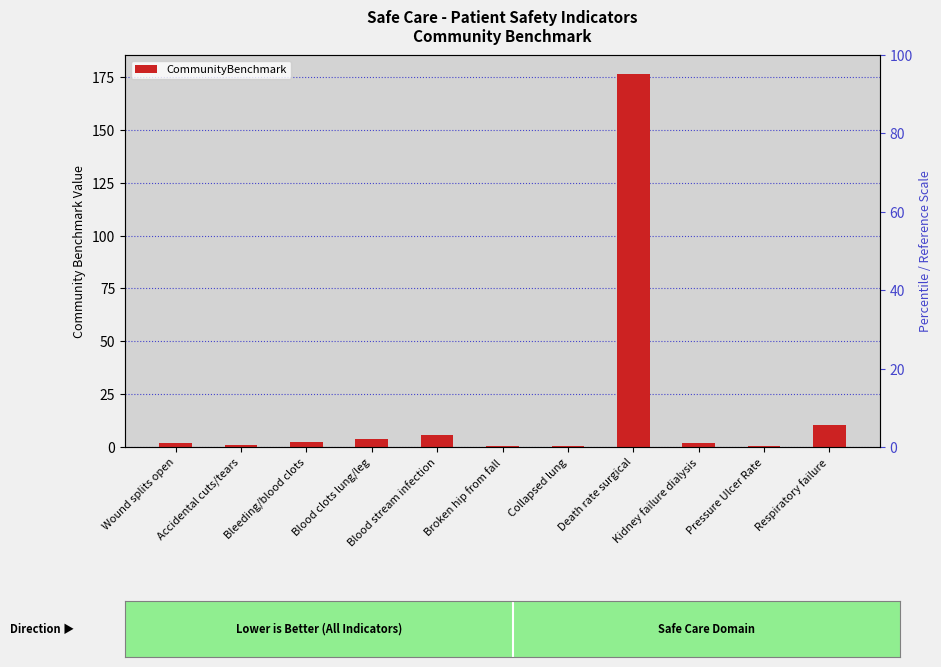

Reading left to right, transcribe all the data shown in this chart.

1.9	0.9	2.4	3.9	5.6	0.3	0.2	176.6	1.7	0.7	10.3